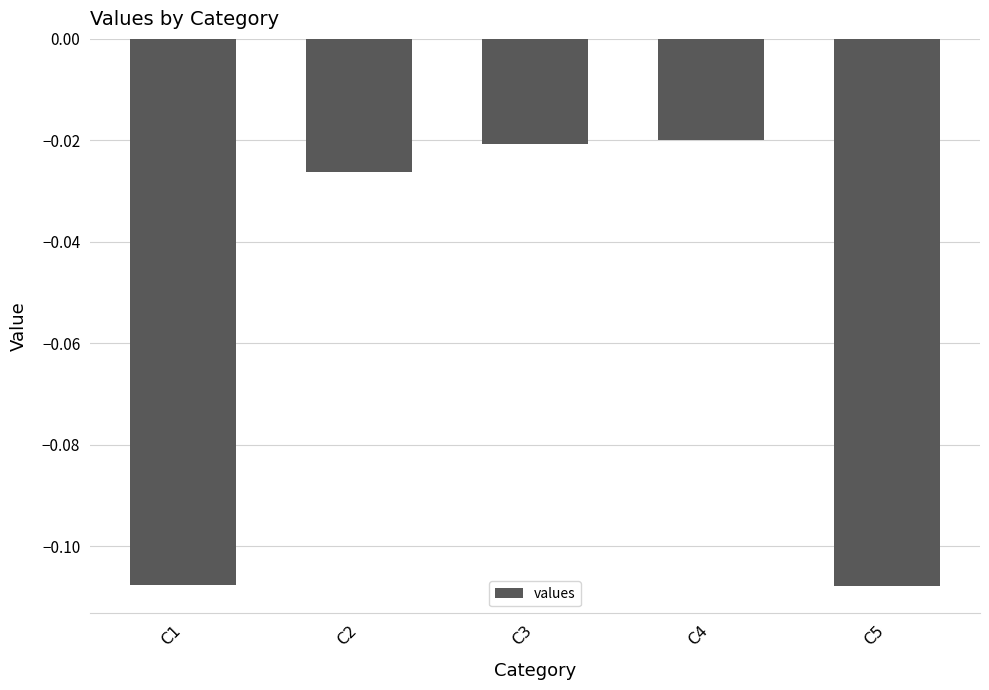

What is the sum of all values?

-0.3